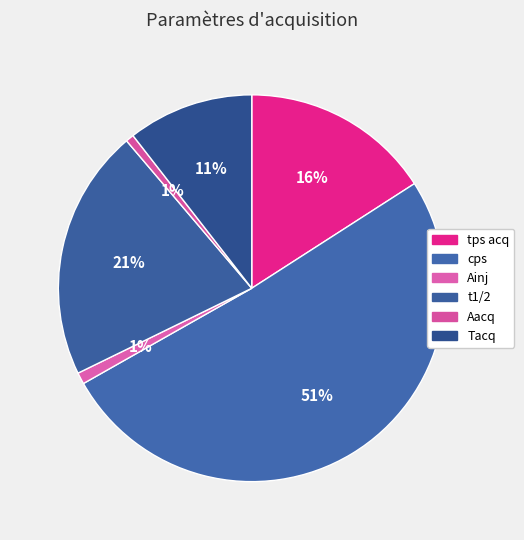

The Tacq slice represents 11% of the pie. True or false?

True